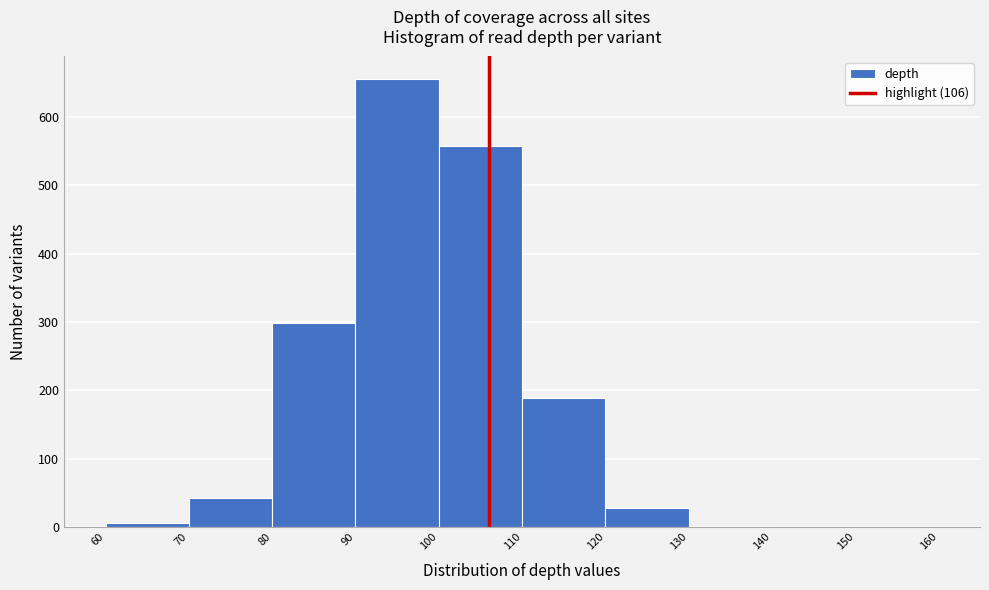

Reading left to right, list every bar in this chart as the range it spans on the x-axis followed by its height. The values are not printed on the chart, so give them approximately, as read against the axis.

60 to 70: under 10
70 to 80: 40
80 to 90: 300
90 to 100: 660
100 to 110: 560
110 to 120: 190
120 to 130: 30
130 to 140: under 10
140 to 150: 0
150 to 160: 0